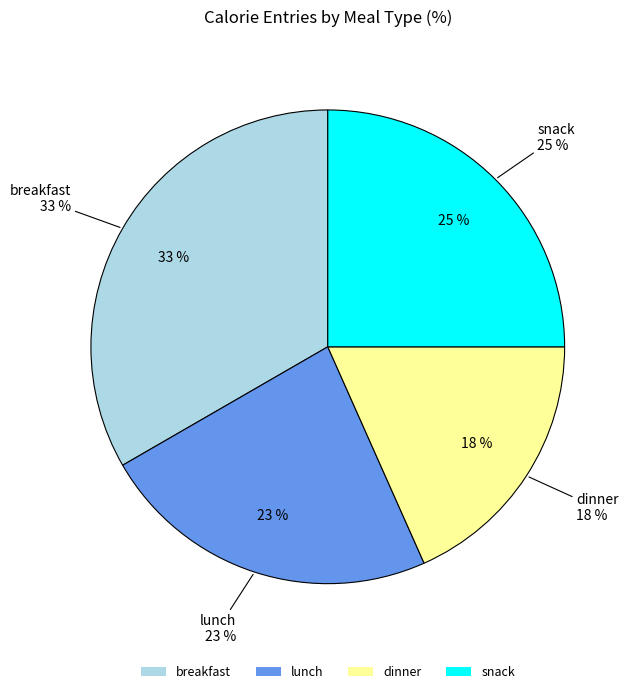

Which slice is the largest?

breakfast